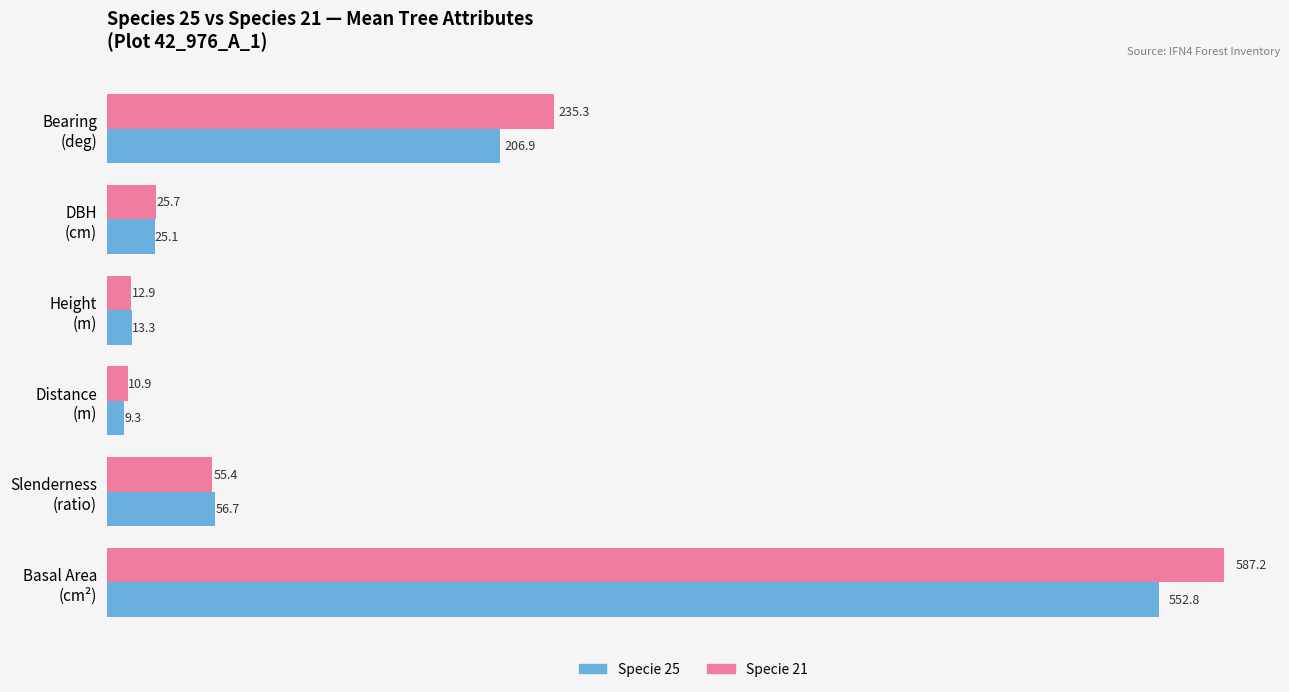

Which series has the widest spread of values?

Specie 21